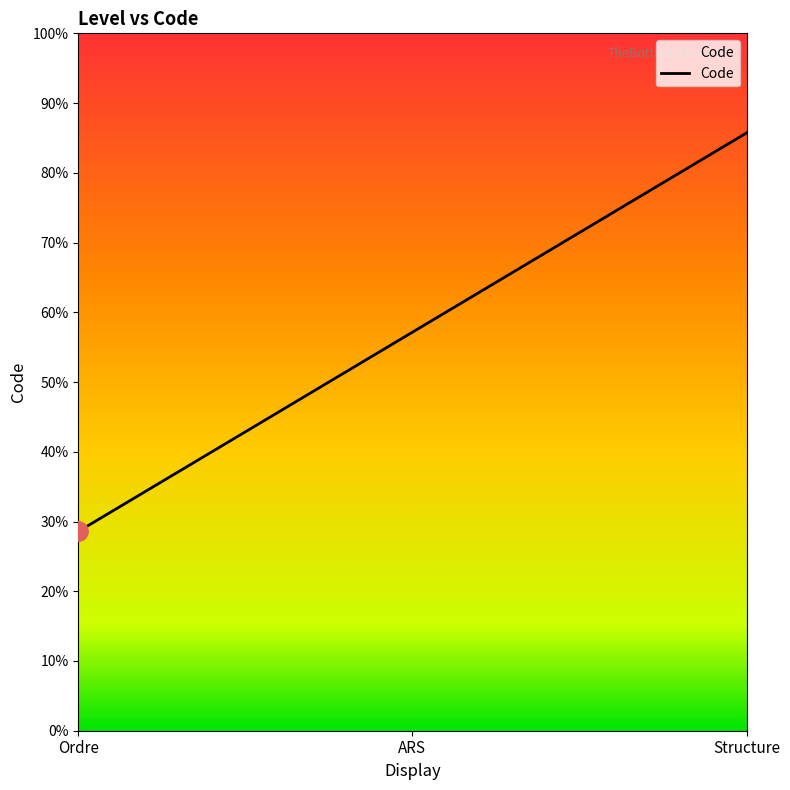

Where does the data first go above 2?

Structure